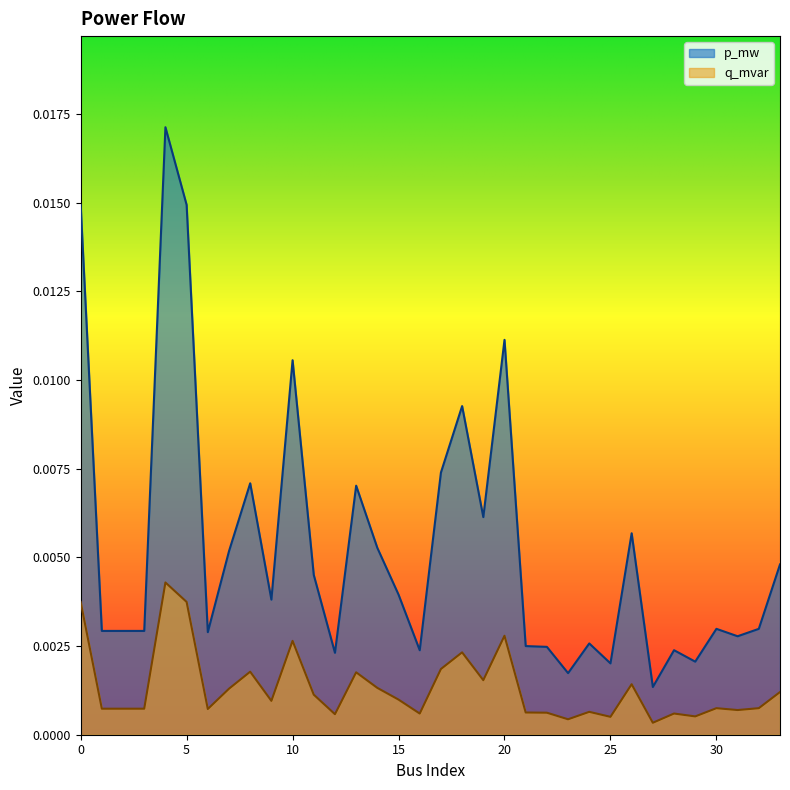

Which series changed the most between 5 and 19?

p_mw